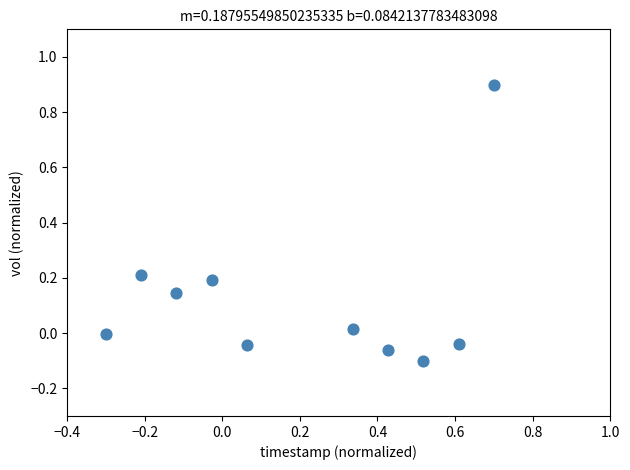

What is the range of Y values (max minus min)?

1.0